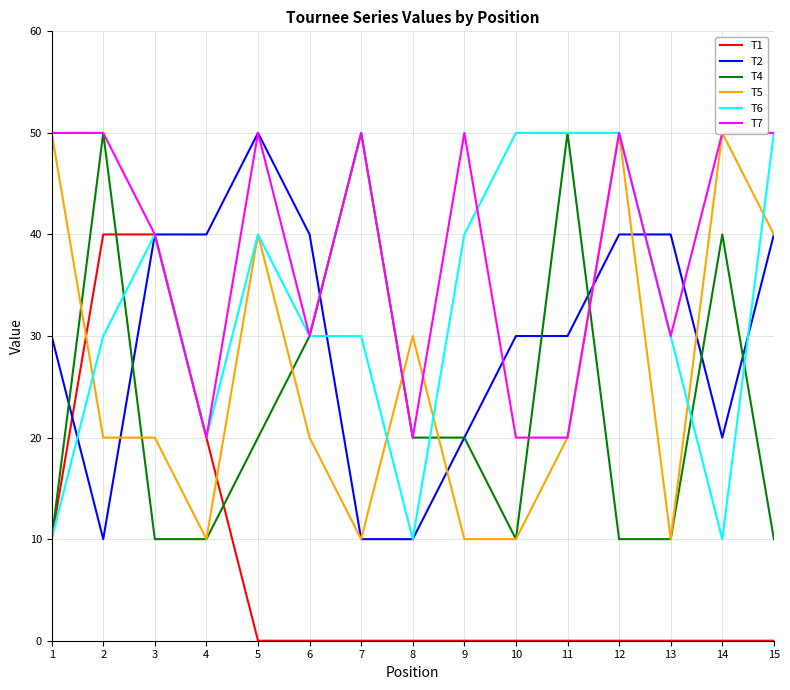

How many categories are shown in the chart?

15